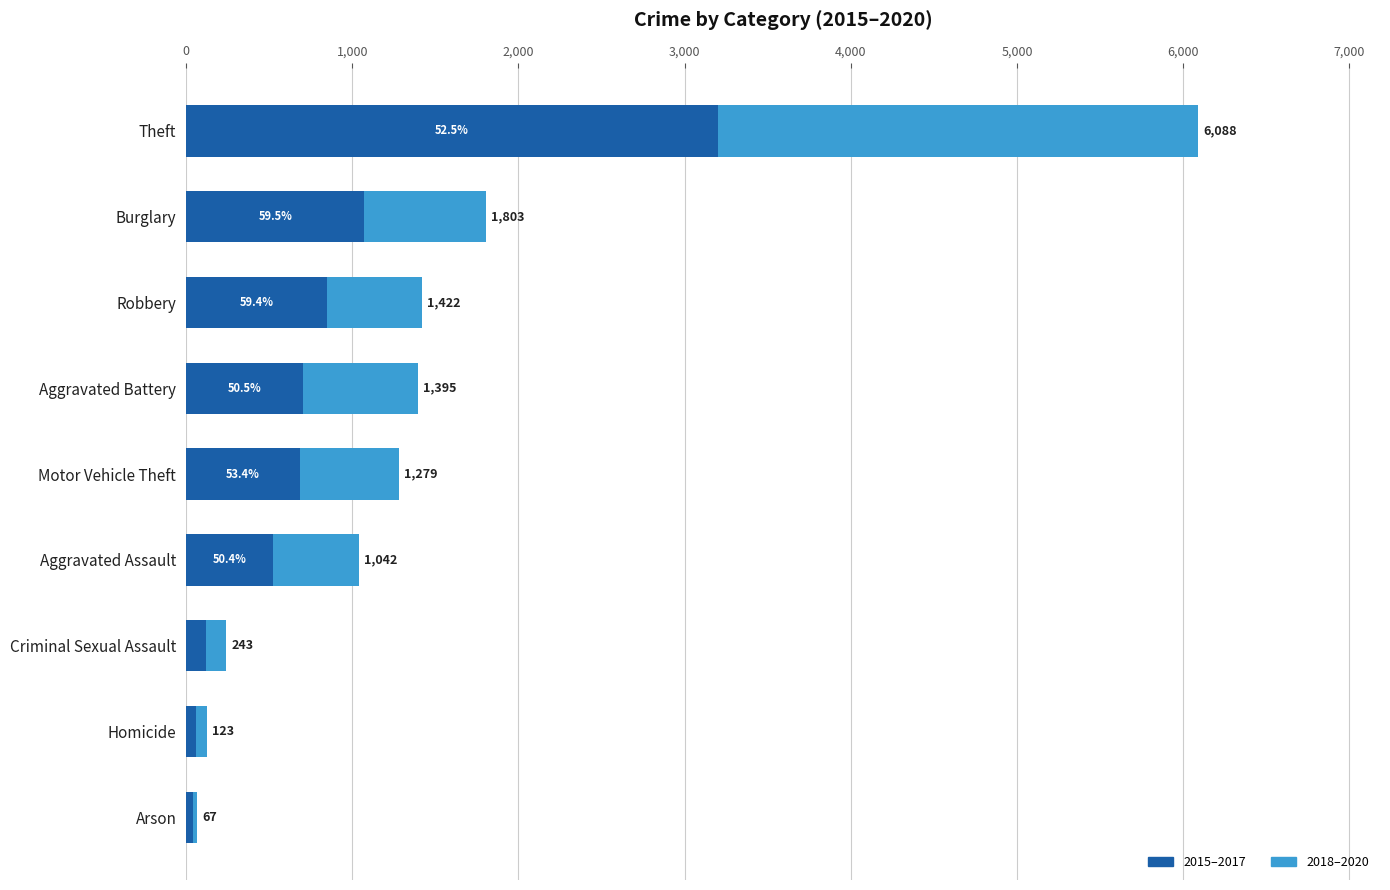

At Homicide, list the series in order from largest to smallest.

2018–2020, 2015–2017